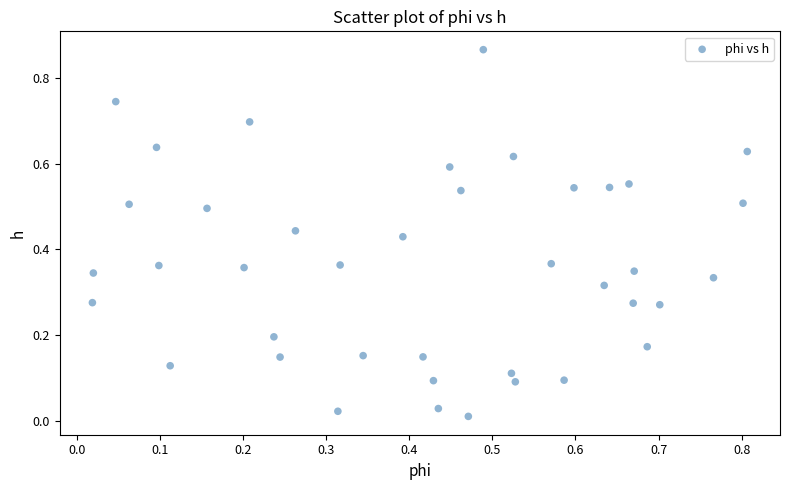

How many data points are displayed?

40